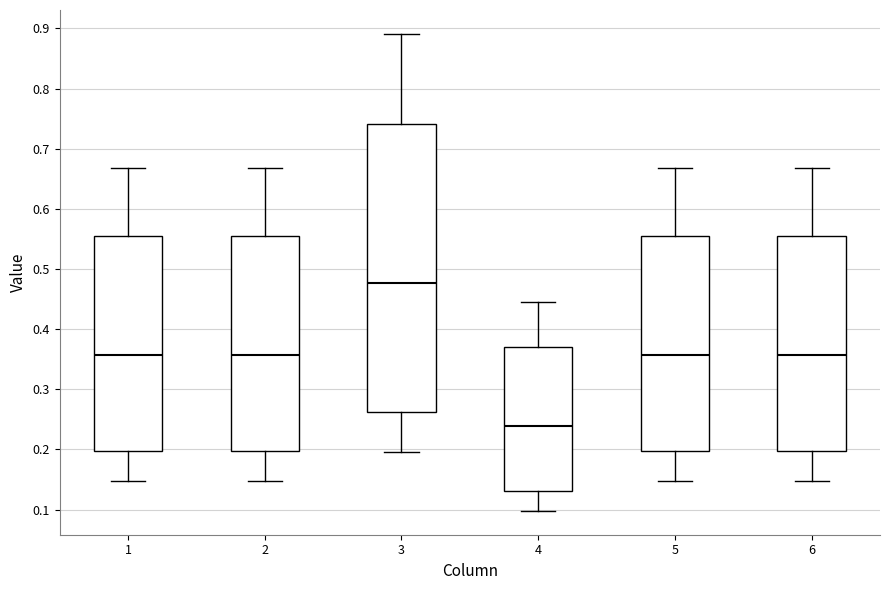

Reading left to right, transcribe this box plot: for each box, give where its median line is, the range the box spans, and where its two whiskers end, as read against the y-axis. The values are not printed on the chart, so give them approximately, as read against the axis.

1: median 0.36, box 0.20 to 0.56, whiskers 0.15 to 0.67
2: median 0.36, box 0.20 to 0.56, whiskers 0.15 to 0.67
3: median 0.48, box 0.26 to 0.74, whiskers 0.20 to 0.89
4: median 0.24, box 0.13 to 0.37, whiskers 0.10 to 0.45
5: median 0.36, box 0.20 to 0.56, whiskers 0.15 to 0.67
6: median 0.36, box 0.20 to 0.56, whiskers 0.15 to 0.67